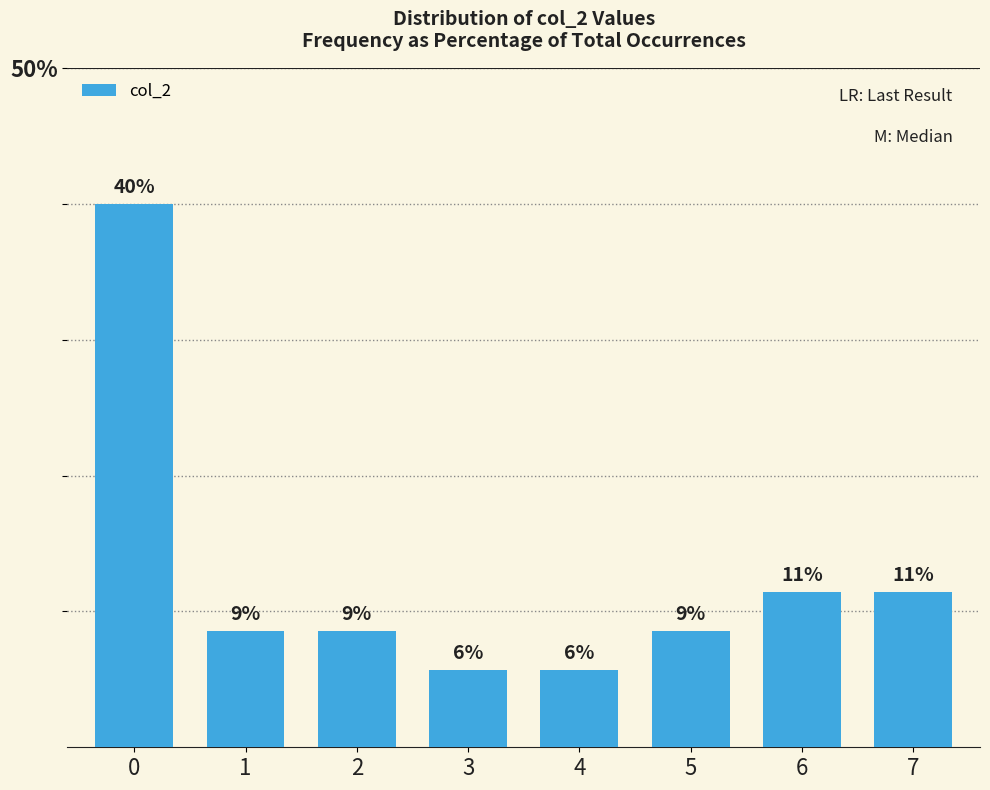

How many bars are there in total?

8